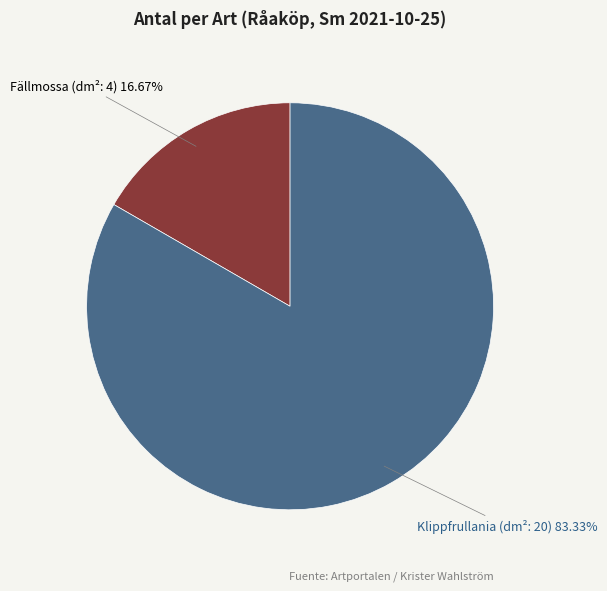

What is the total percentage of Klippfrullania (dm²: 20) and Fällmossa (dm²: 4)?

100.0%